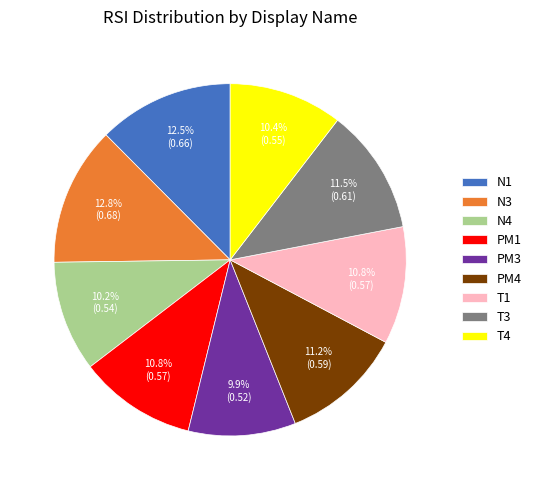

The PM1 slice represents 11% of the pie. True or false?

True